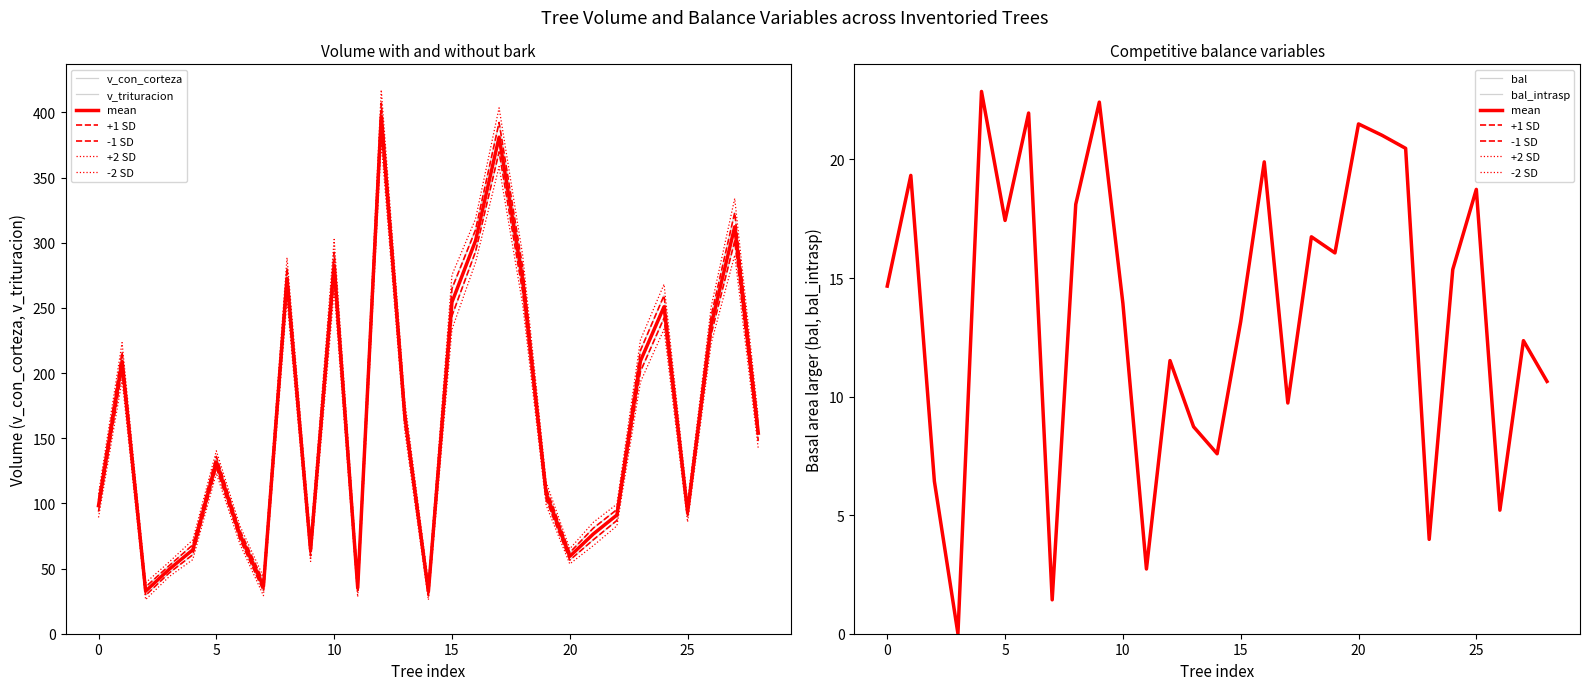

Does the chart have visible grid lines?

No